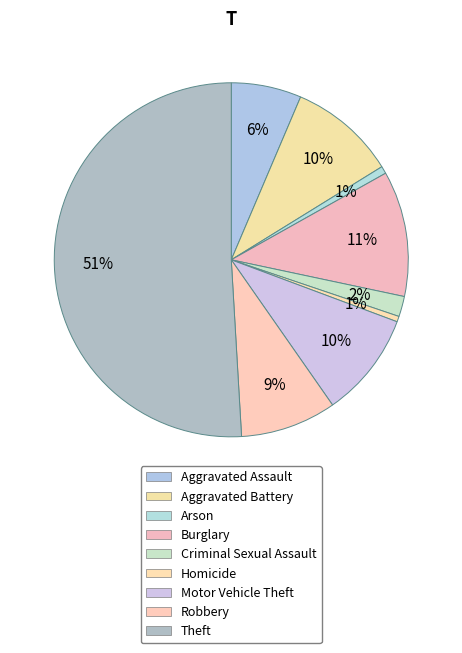

How many segments does this pie chart have?

9